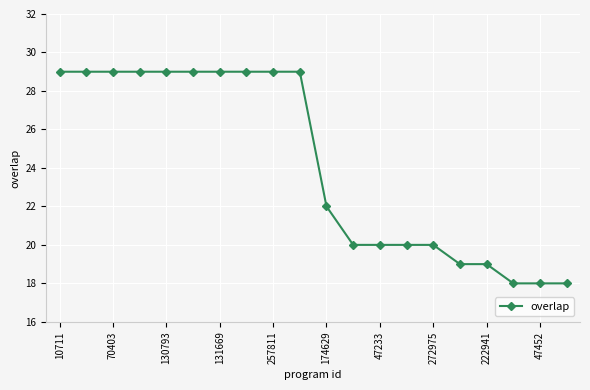

What is the greatest value displayed?

29